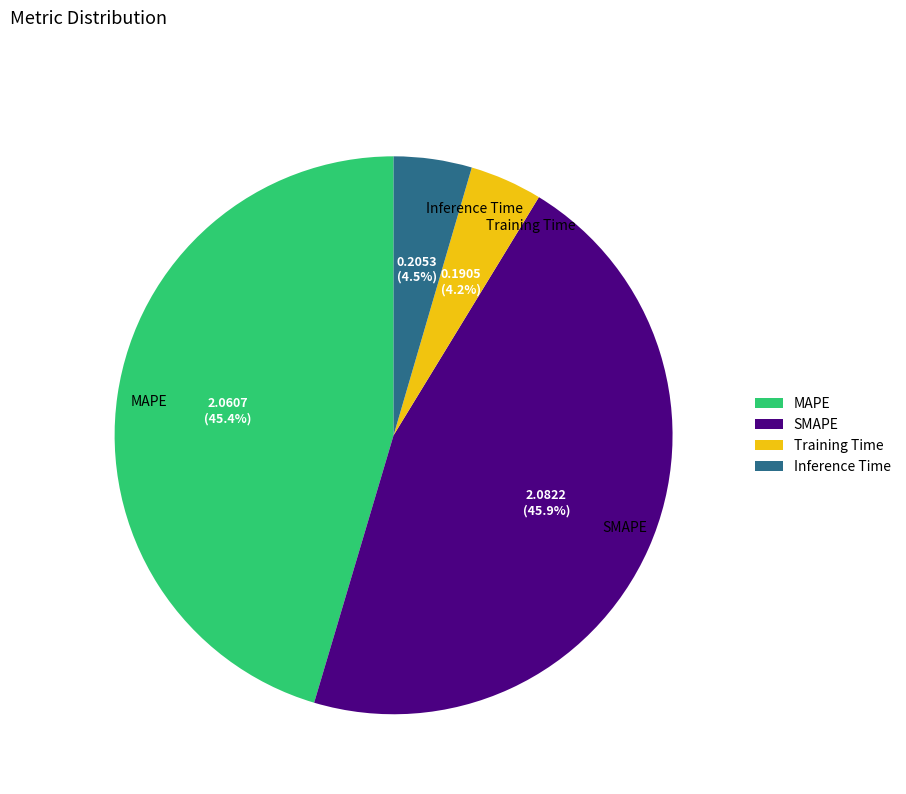

Between Inference Time and SMAPE, which is larger?

SMAPE